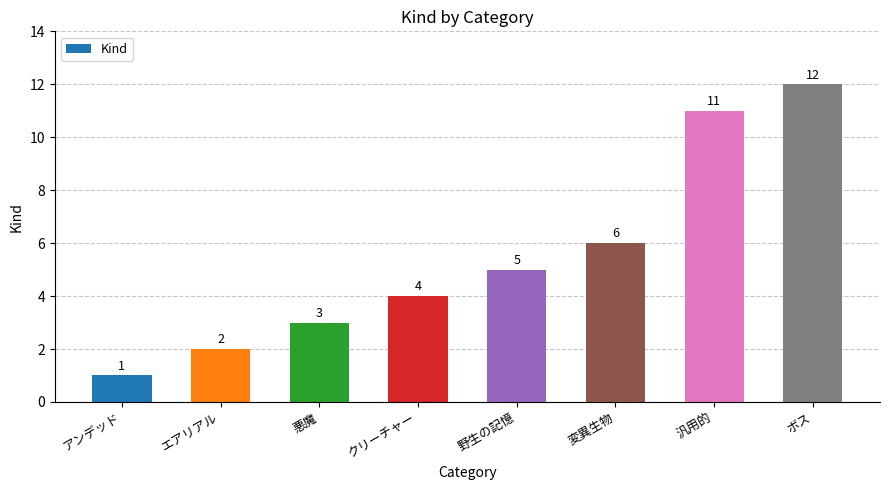

List the labels in order of value, largest first.

ボス, 汎用的, 変異生物, 野生の記憶, クリーチャー, 悪魔, エアリアル, アンデッド